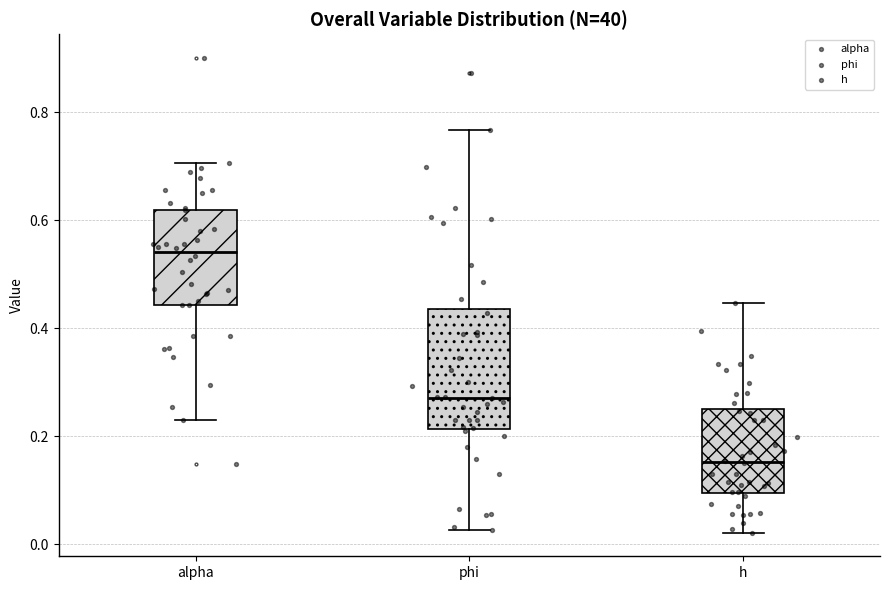

Which box's median line is the lowest?

h